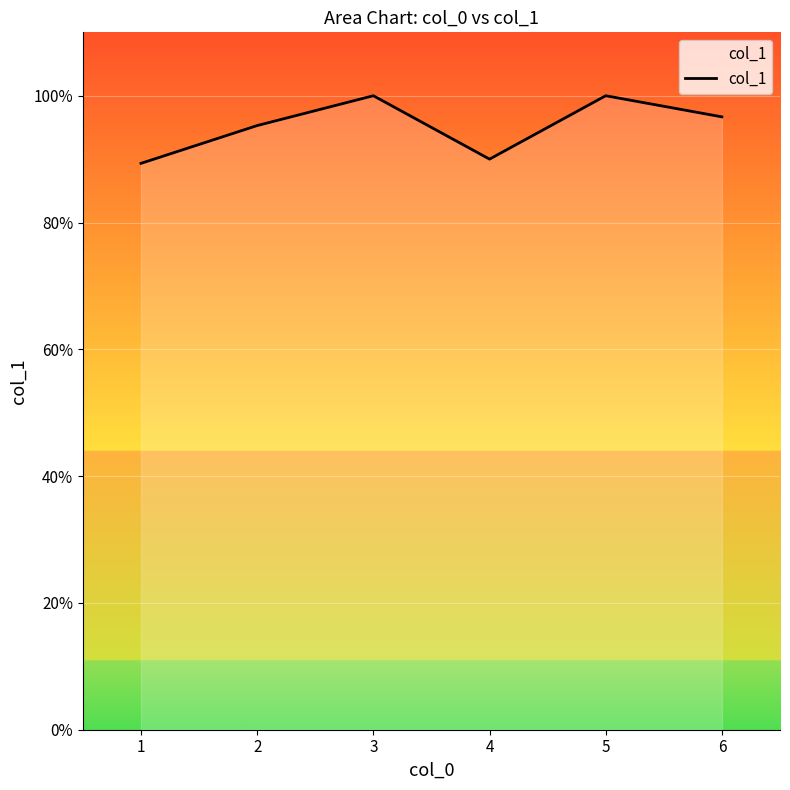

Reading left to right, extract all data points from this chart.

1=4.5	2=4.8	3=5.0	4=4.5	5=5.0	6=4.8